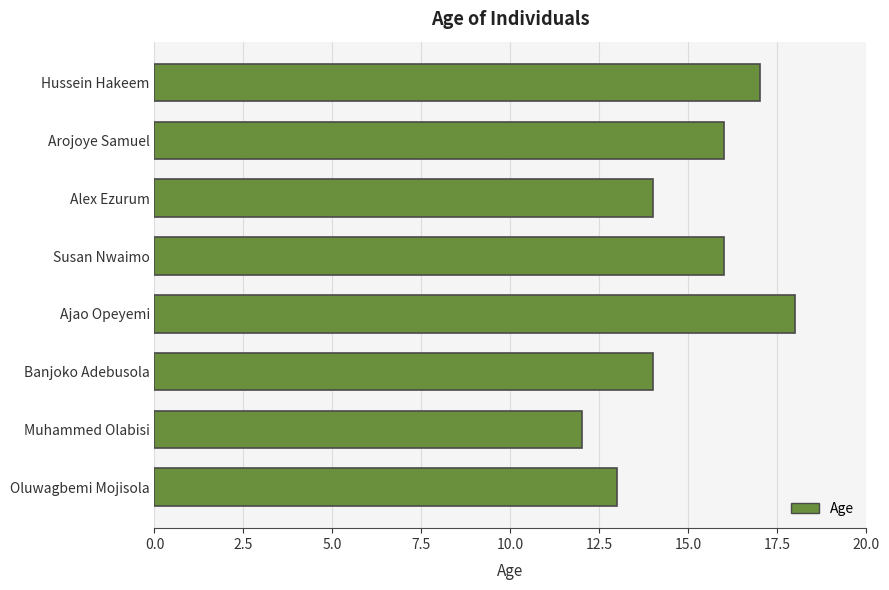

What is the minimum value shown in the chart?

12